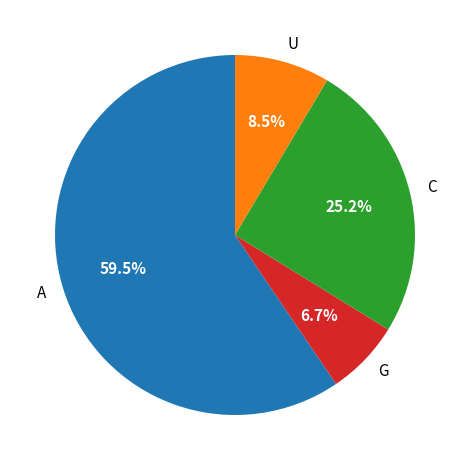

Does any single category account for the majority?

Yes